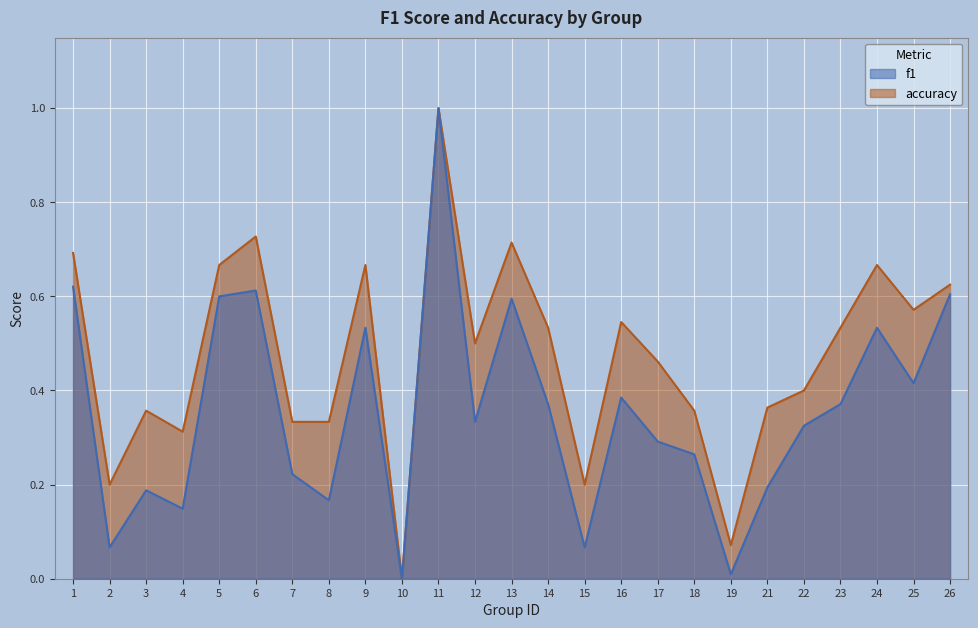

At how many categories does at least one series exceed 0?

24